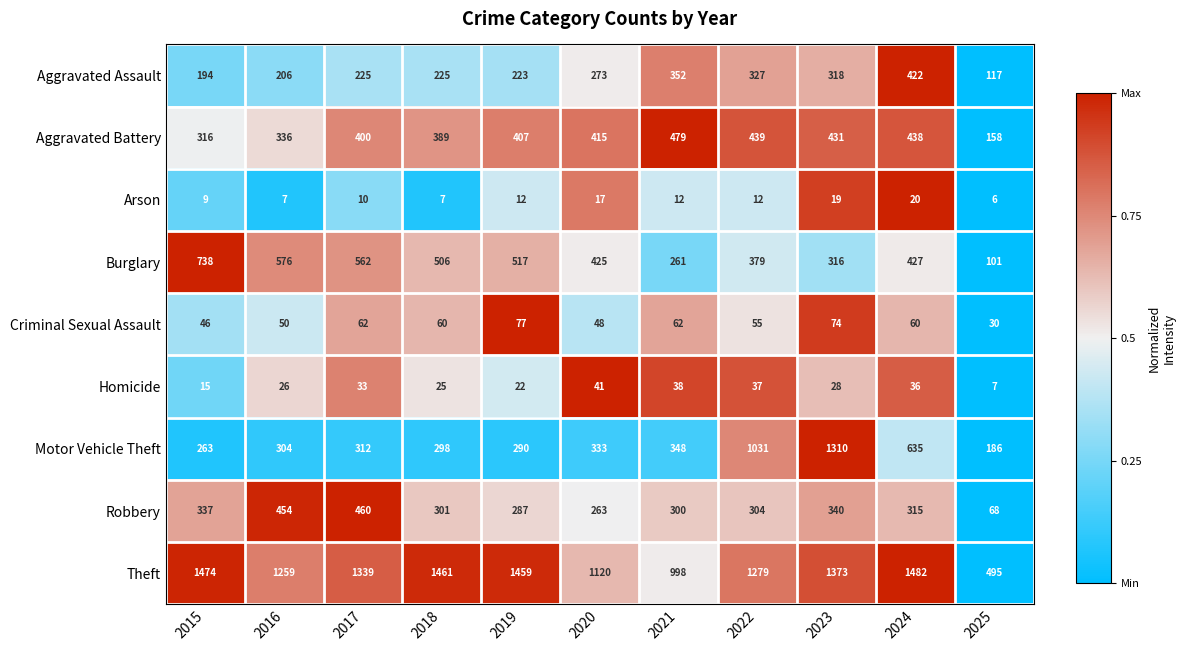

What is the highest value of the Aggravated Assault series?

422